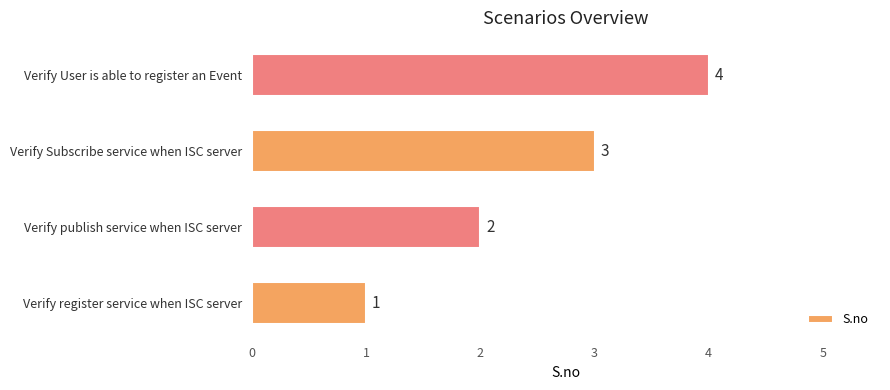

The value at Verify publish service when ISC server is 1. True or false?

False